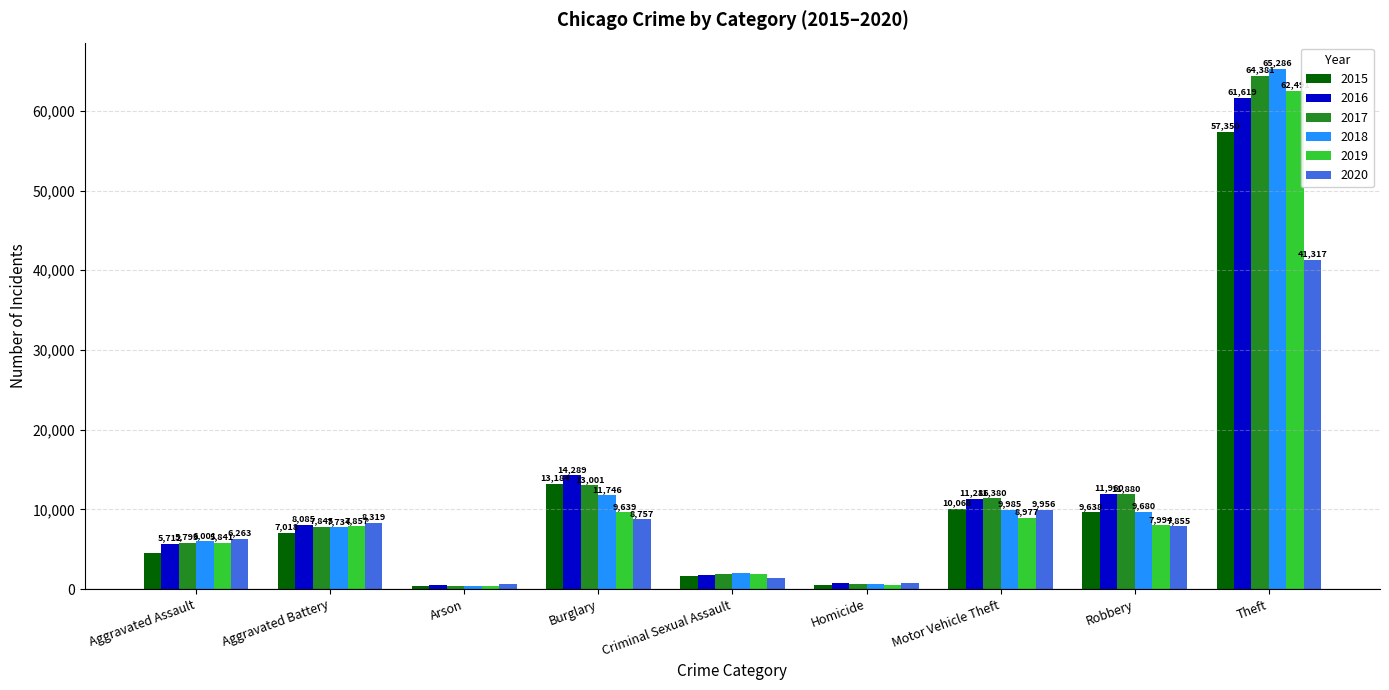

Reading left to right, list all the values displayed in this chart.

2015: 4480	7018	448	13184	1673	496	10068	9638	57350
2016: 5712	8085	515	14289	1821	786	11286	11960	61619
2017: 5793	7845	444	13001	1952	672	11380	11880	64381
2018: 6001	7734	373	11746	1986	589	9985	9680	65286
2019: 5841	7857	376	9639	1882	498	8977	7994	62491
2020: 6263	8319	588	8757	1457	787	9956	7855	41317